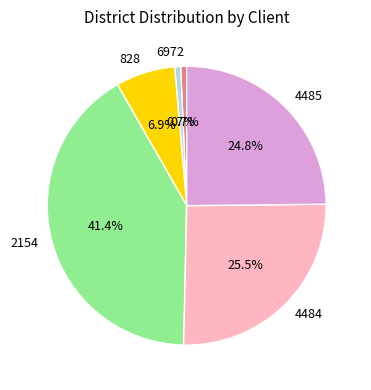

Which slice is the largest?

2154